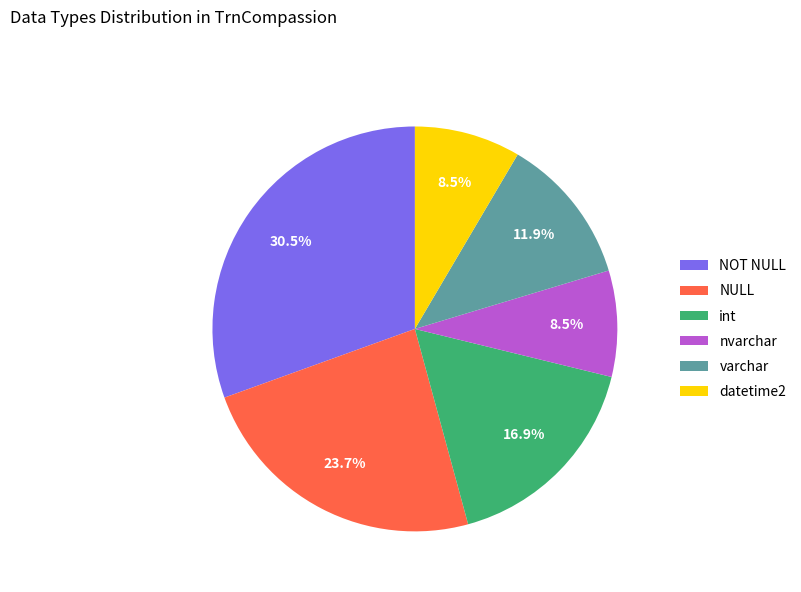

How many segments does this pie chart have?

6